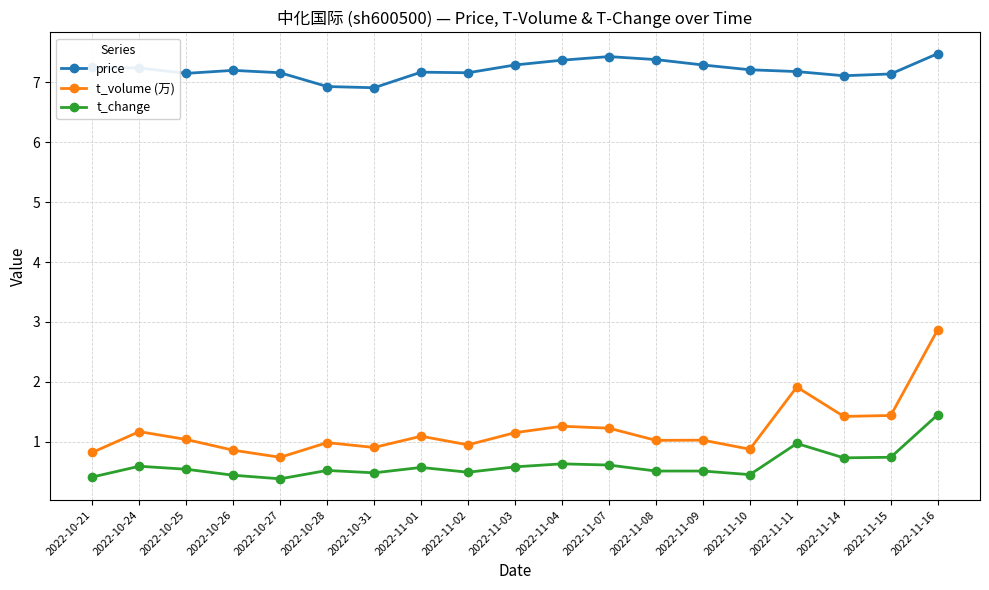

At which label does t_volume (万) first exceed 1?

2022-10-24